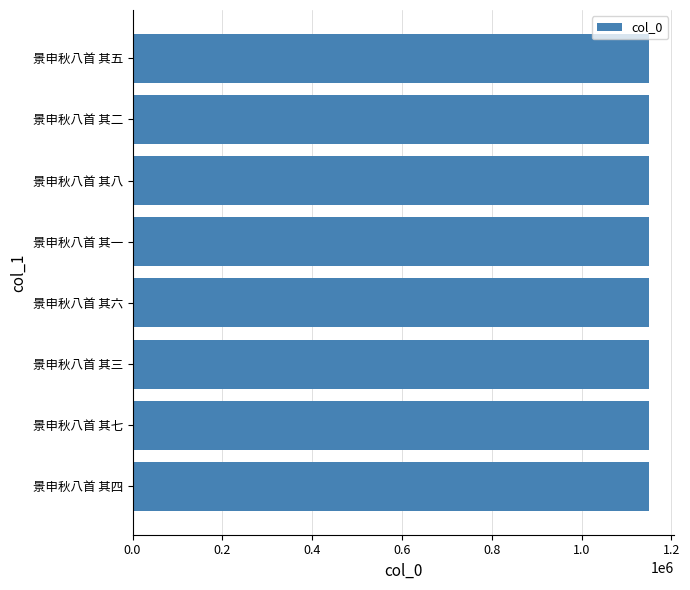

What is the ratio of the value at 景申秋八首 其八 to the value at 景申秋八首 其三?

1.0